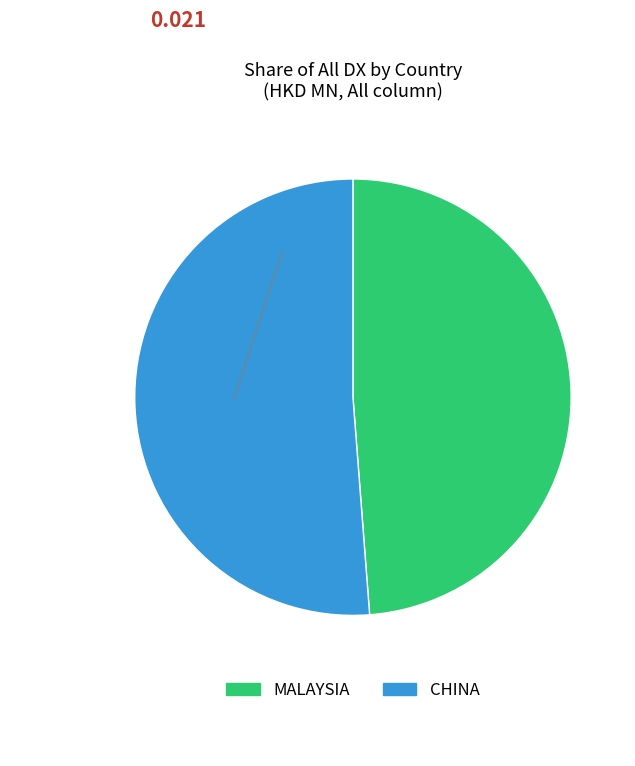

Count the number of slices in the pie.

2